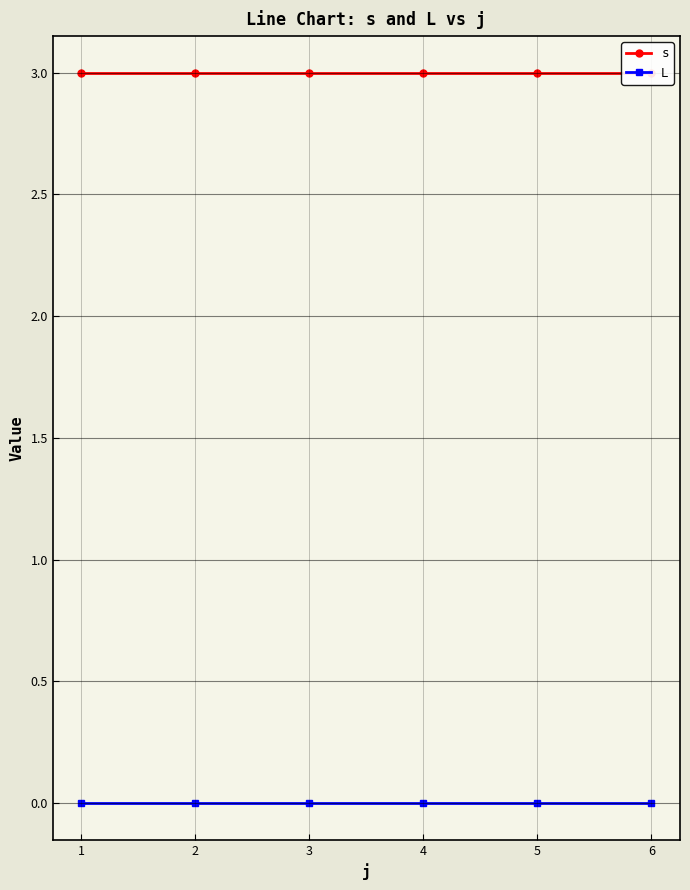

How many lines are shown in the chart?

2